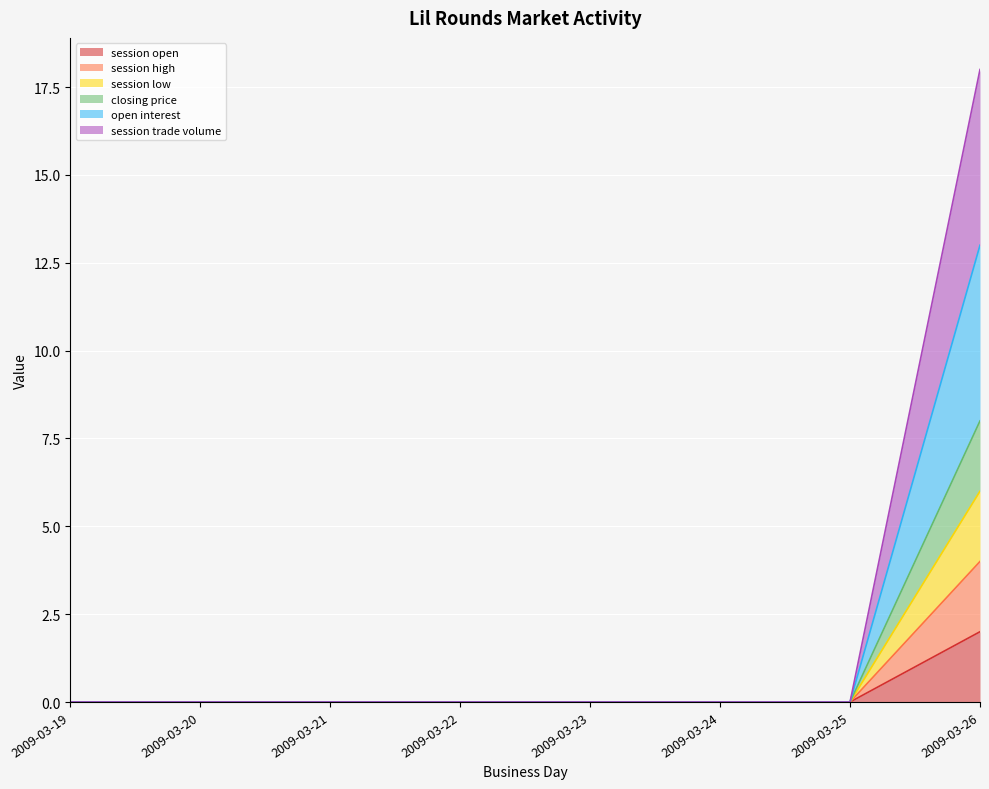

What is the difference between the maximum and minimum values in the session open series?

2